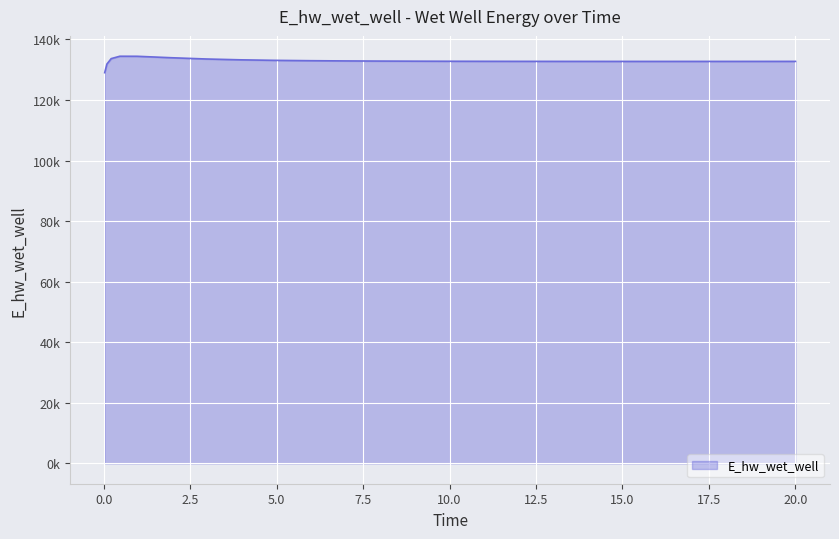

Does the chart display data point markers on the line(s)?

No